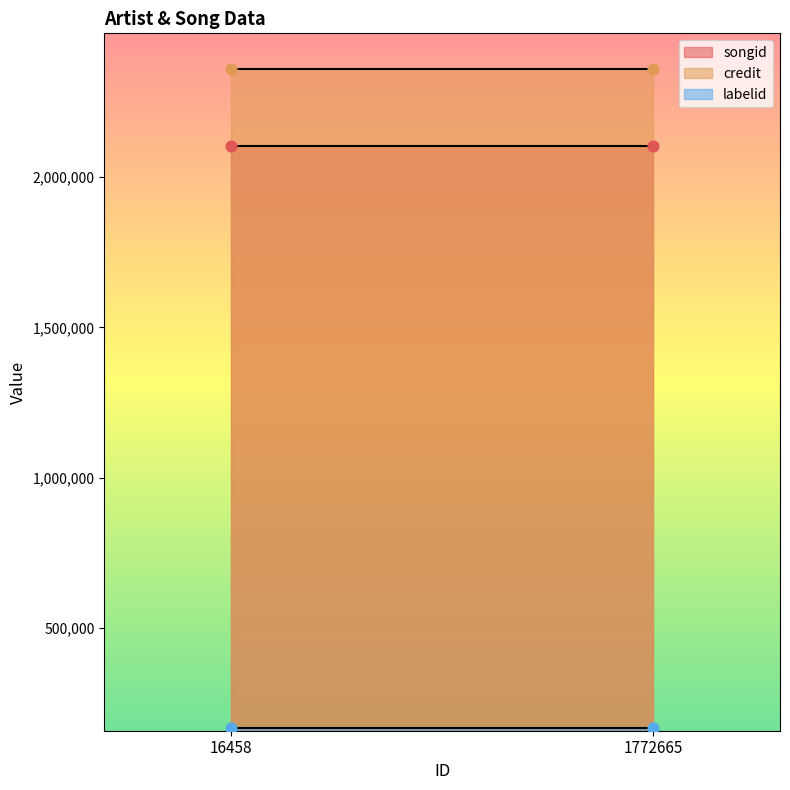

What are all the series names shown in the legend?

songid, credit, labelid